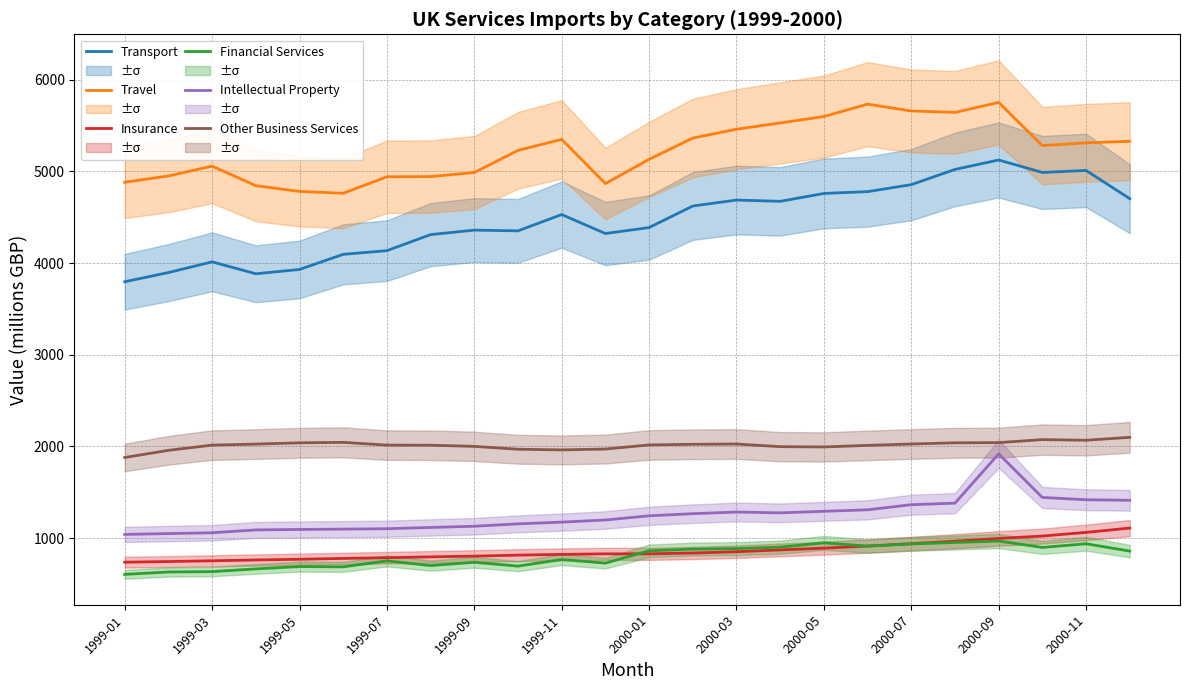

What is the lowest value of the Insurance series?

737